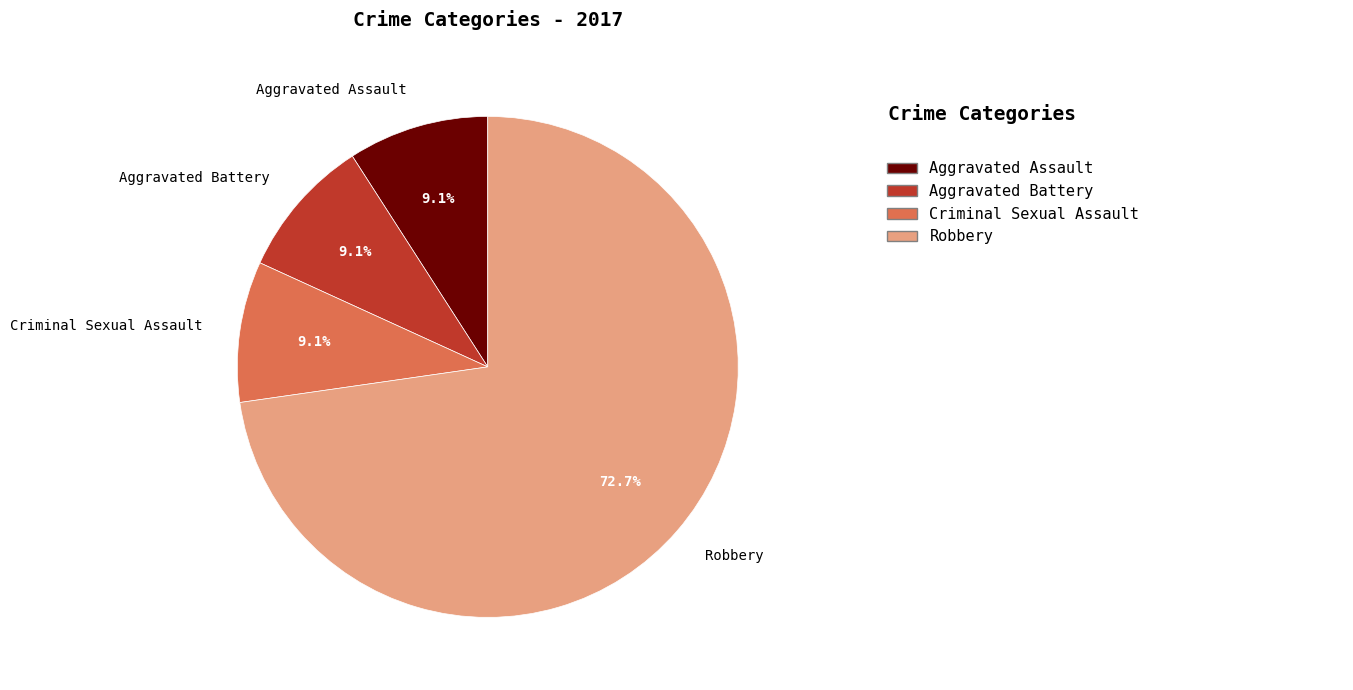

To the nearest percent, what is the difference between the largest and smallest slice percentages?

64%